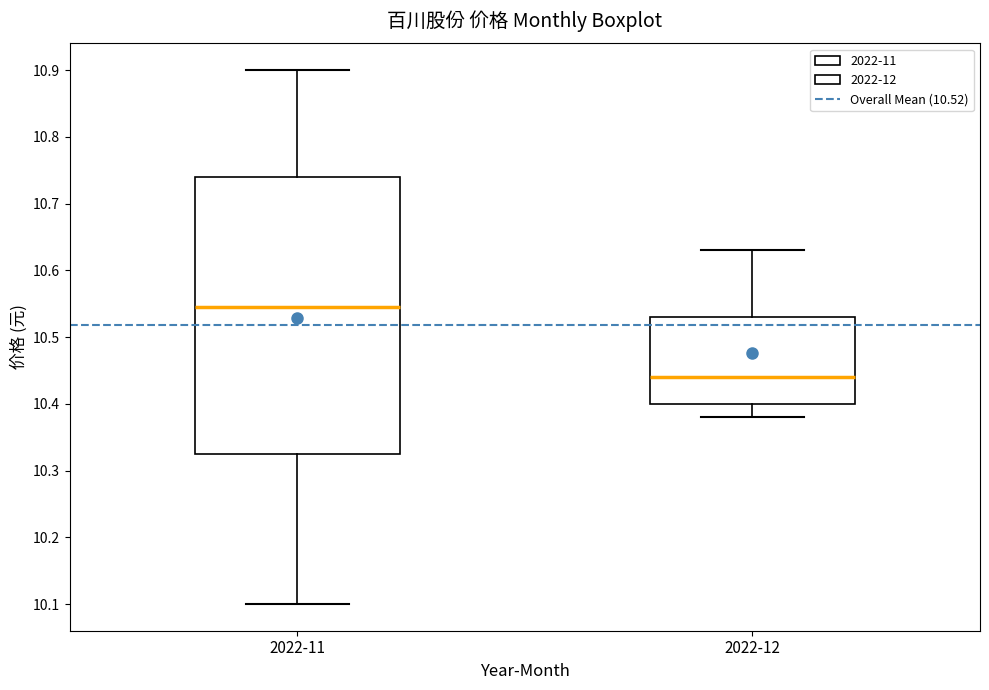

Where does the median line of the box for 2022-11 sit on the y-axis? The values are not printed on the chart, so give them approximately, as read against the axis.

10.55